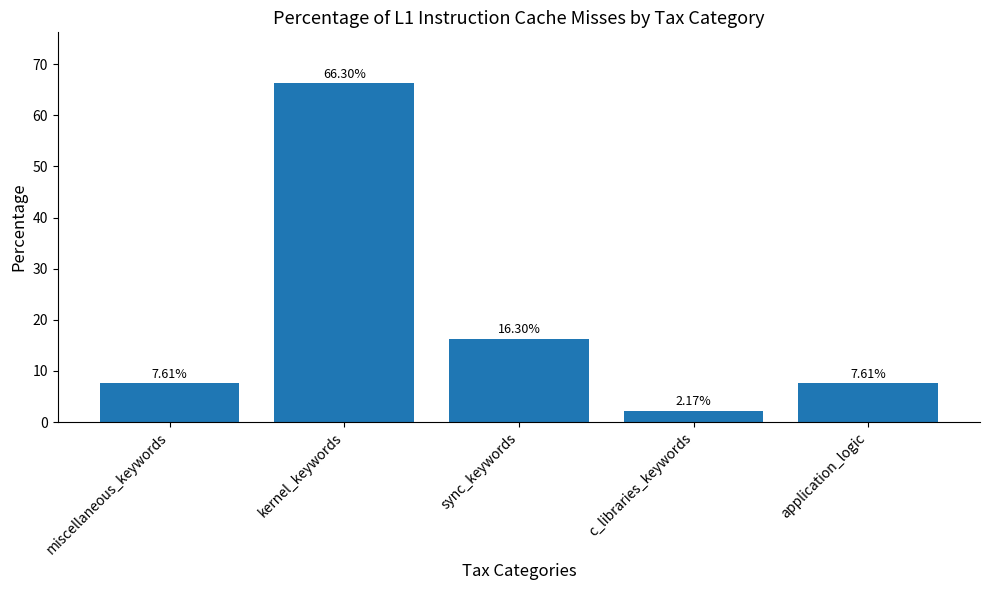

What is the label of the 4th bar from the left?

c_libraries_keywords